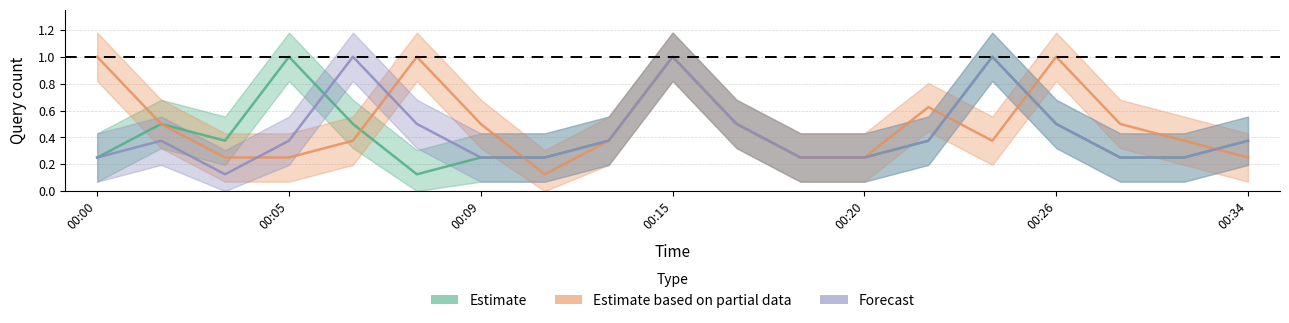

What is the total value across all series at 00:05?

1.6